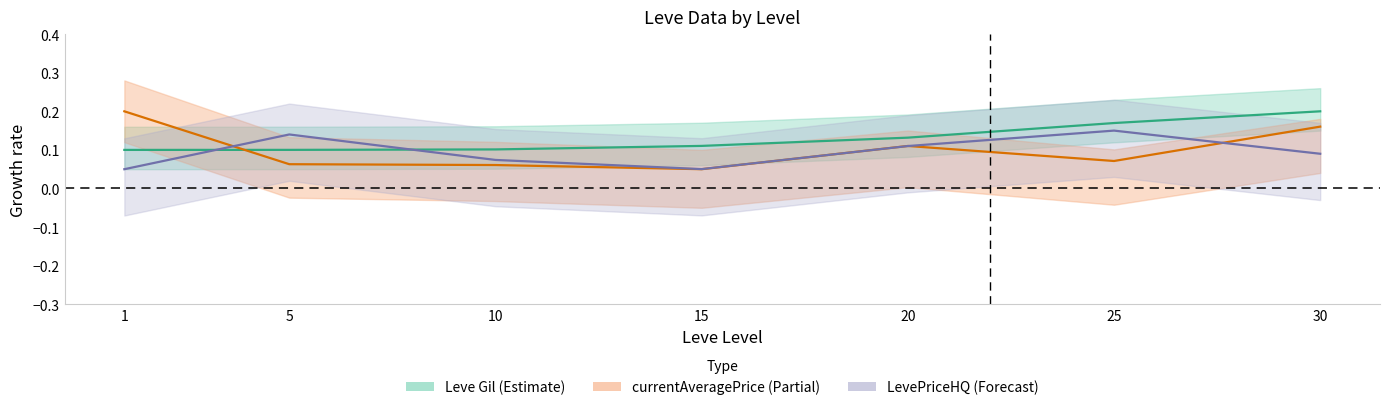

What is the difference between the maximum and minimum values in the LevePriceHQ (Forecast) series?

0.1